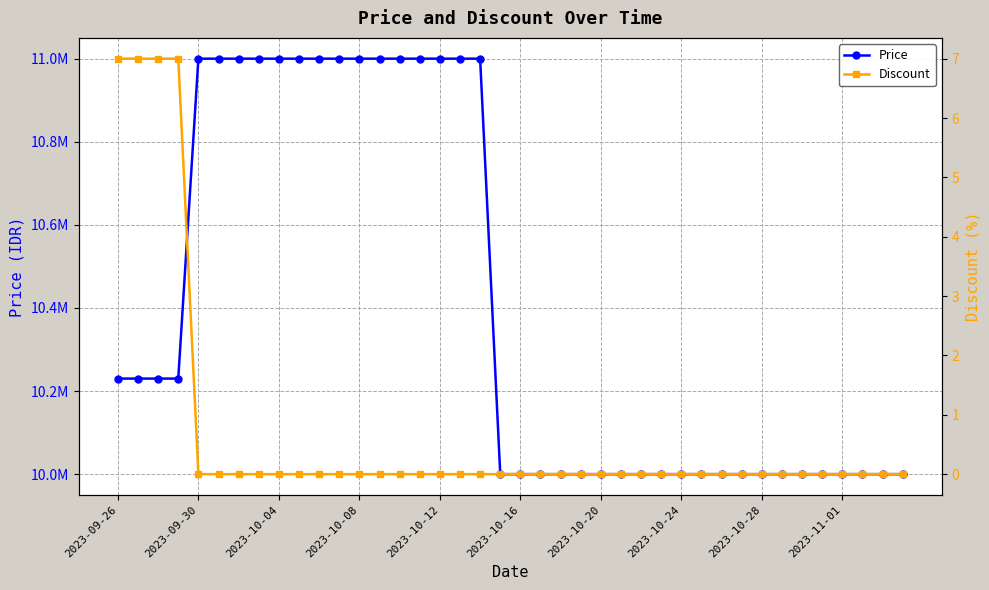

Rank the series at 2023-10-04 from highest to lowest value.

Price, Discount